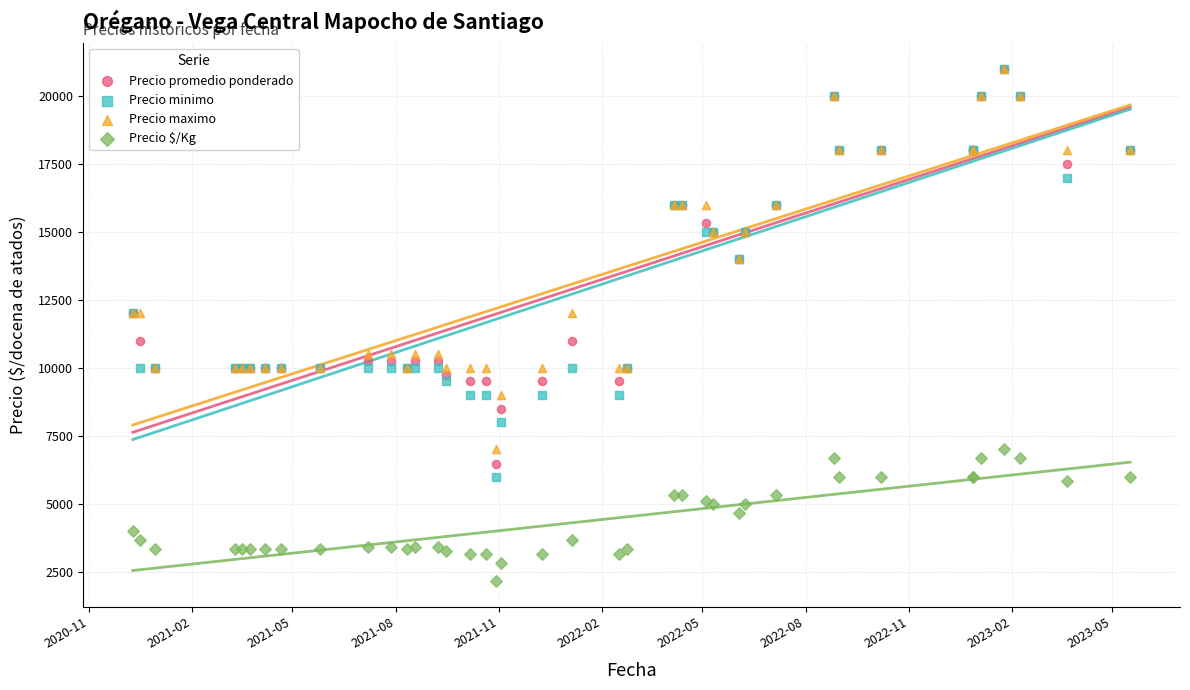

Which series contains the lowest Y value?

Precio $/Kg